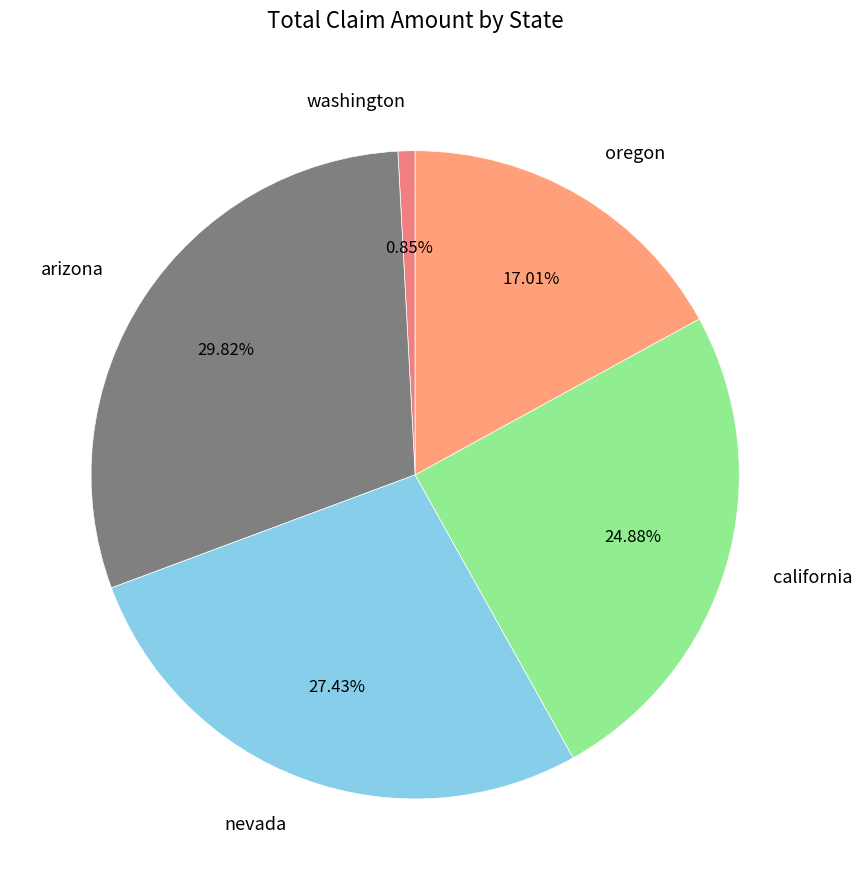

What percentage do oregon and washington together represent?

17.9%